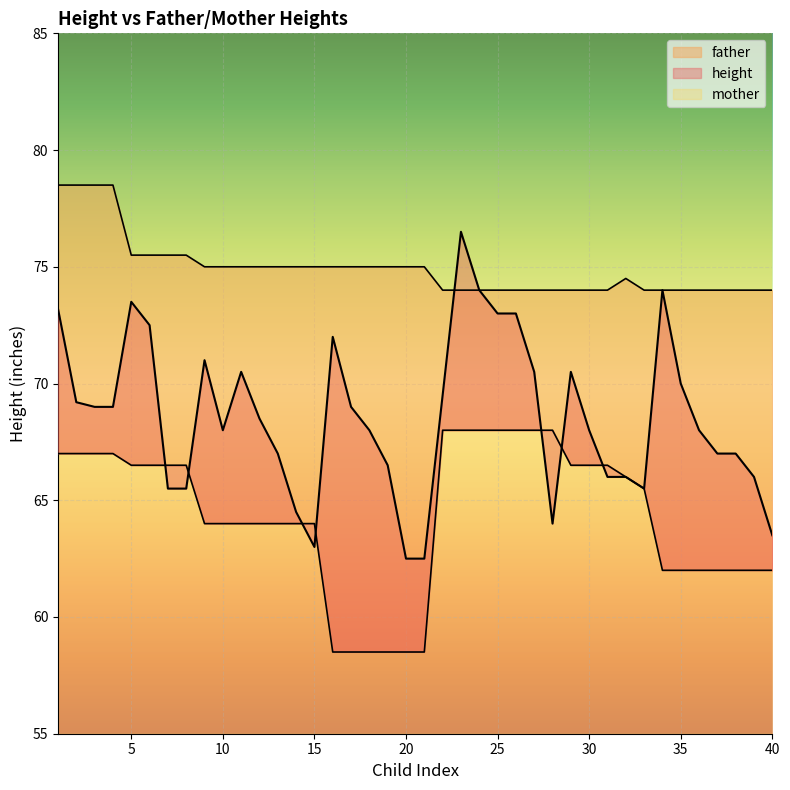

At which category does father reach its first local peak?

32